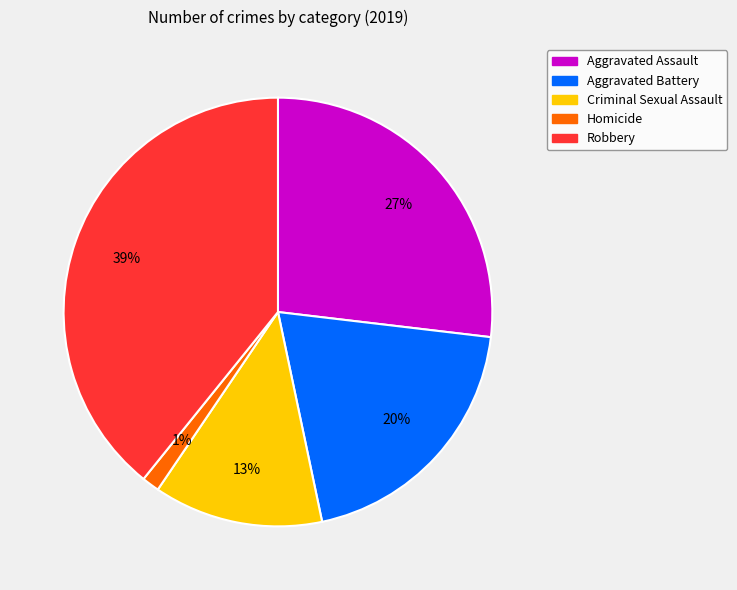

Which has a higher value, Aggravated Assault or Homicide?

Aggravated Assault